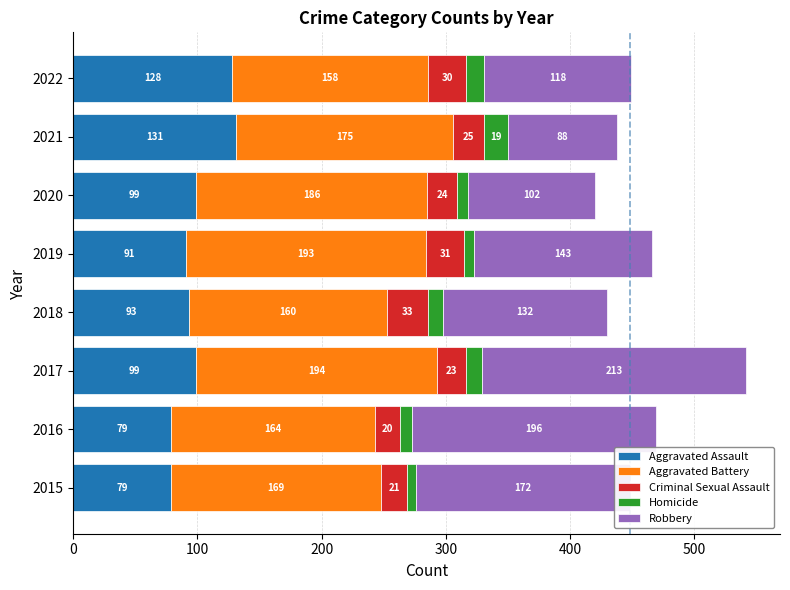

What is the maximum value for Aggravated Assault?

131